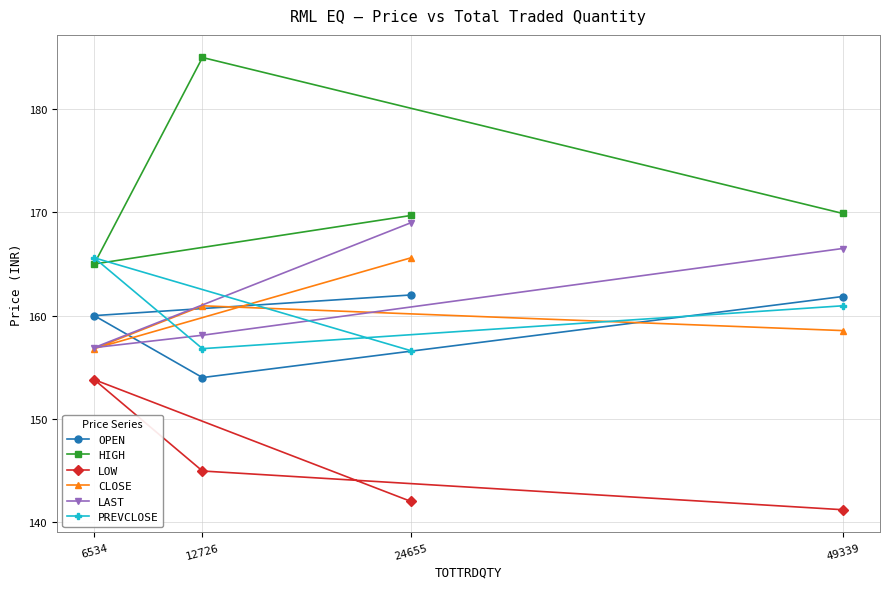

What is the average value of the HIGH series?

172.4